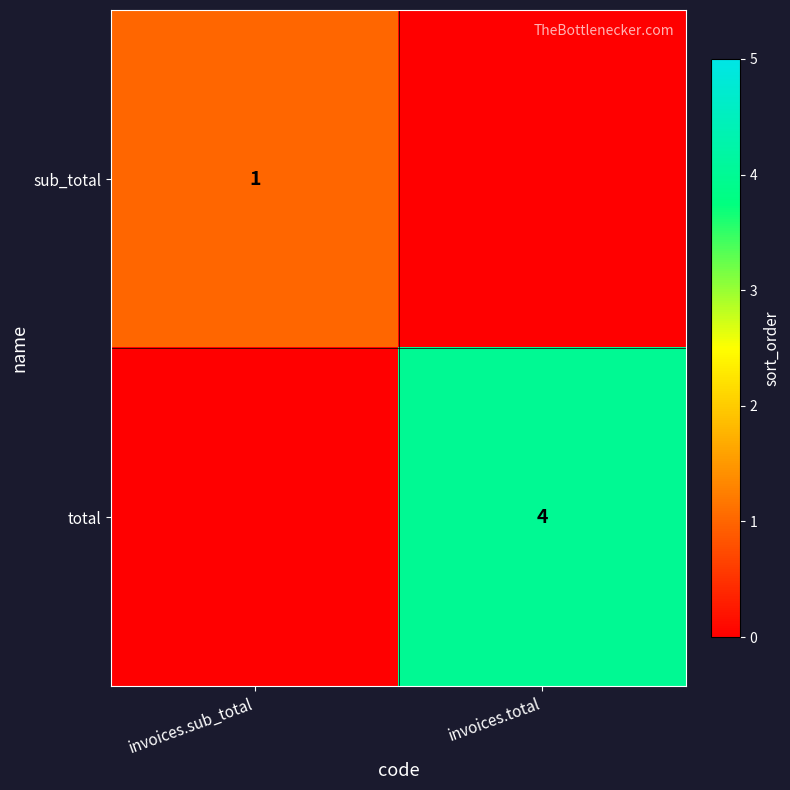

At which category is the sum across all series the highest?

invoices.total